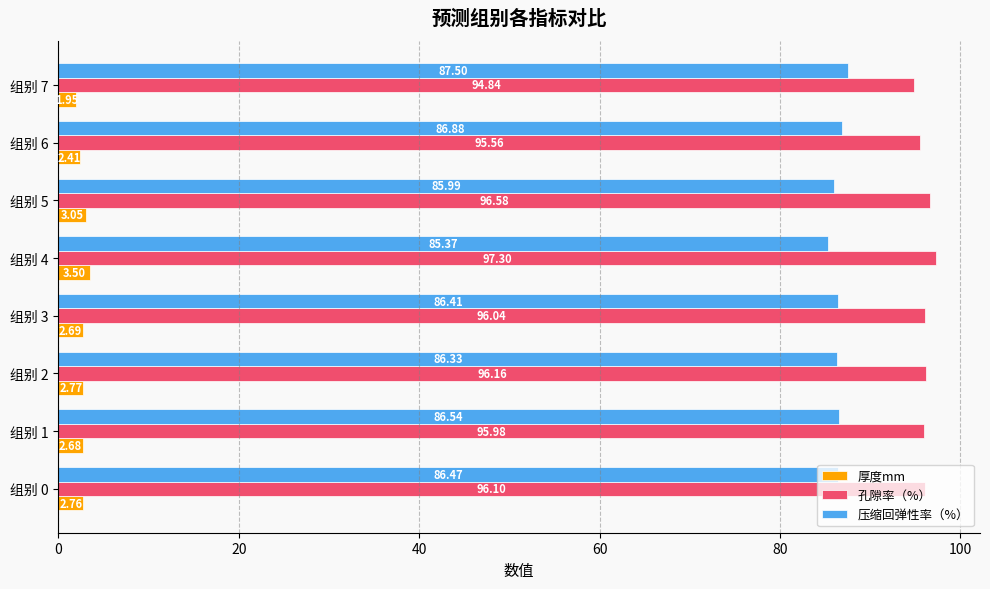

Rank the series at 组别 7 from highest to lowest value.

孔隙率（%）, 压缩回弹性率（%）, 厚度mm